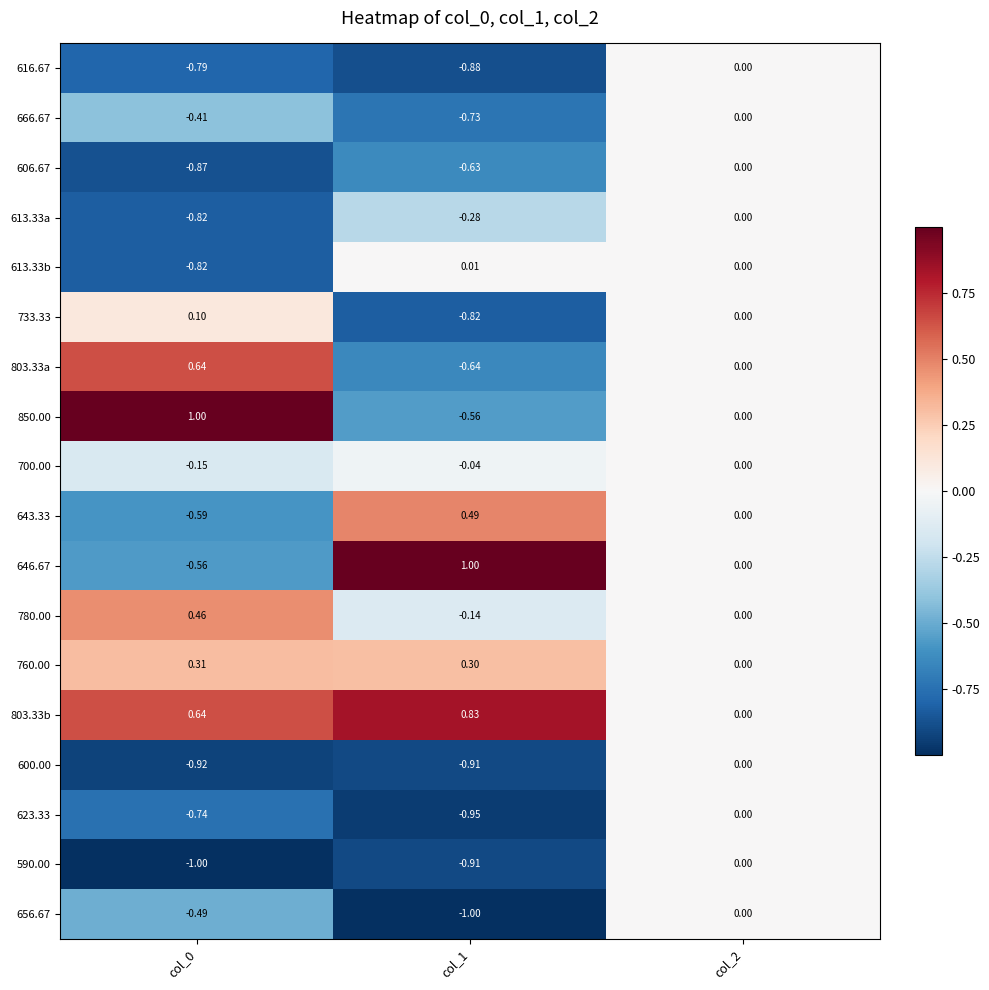

Is the value of 623.33 at col_0 greater than the value of 760.00 at col_2?

No